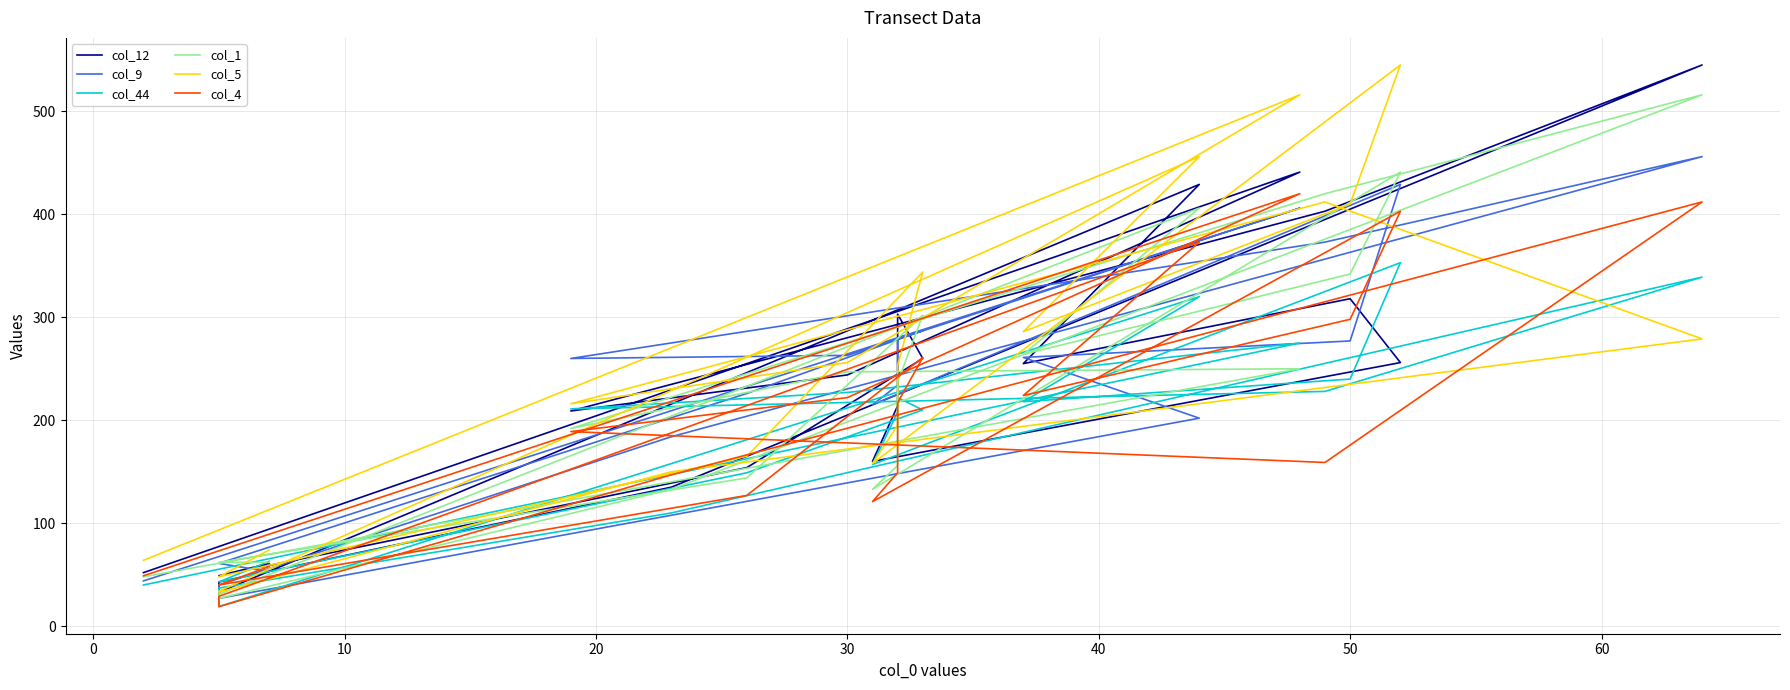

Where do col_1 and col_5 first cross each other?

20 and 30